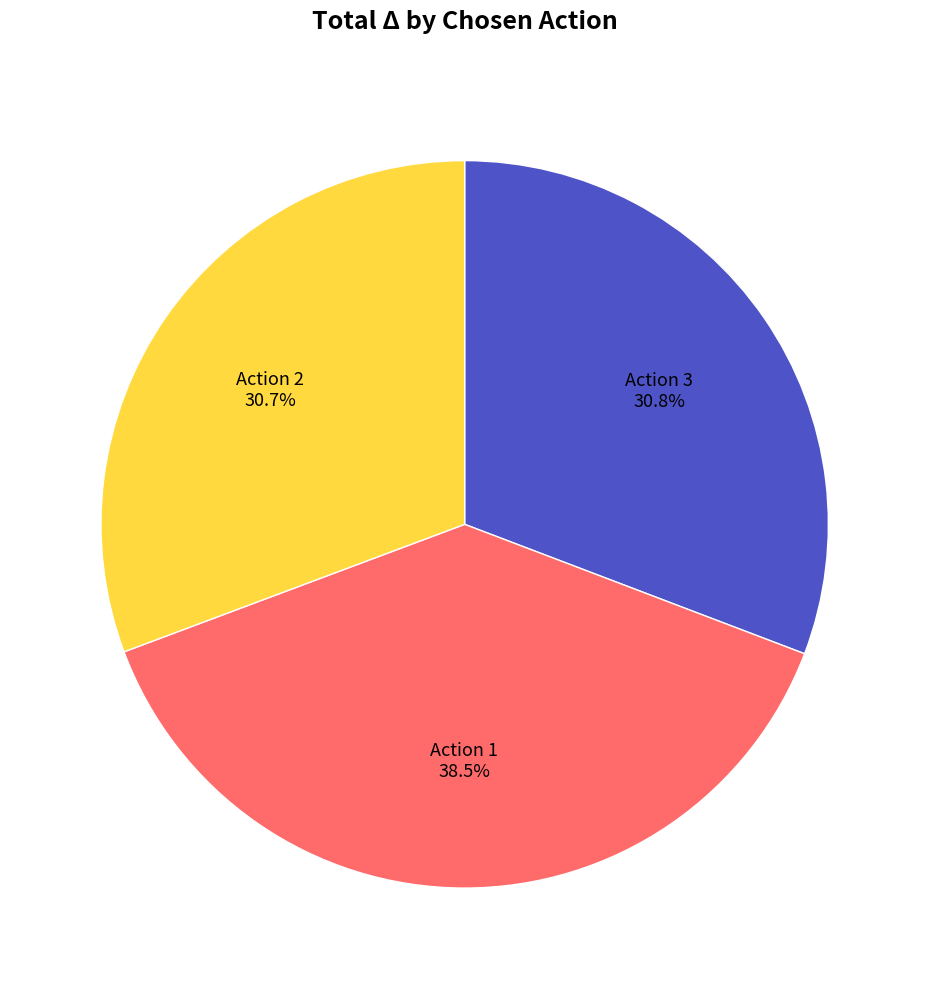

Does any single category account for the majority?

No